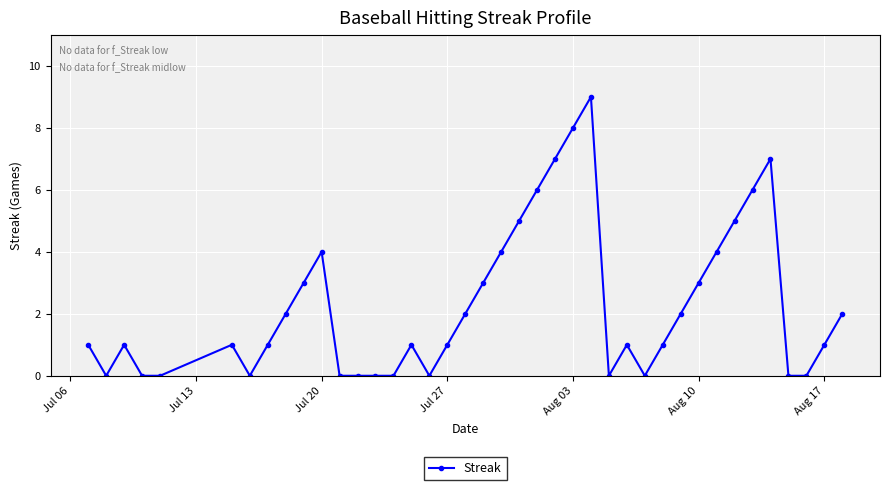

What is the maximum value shown in the chart?

9